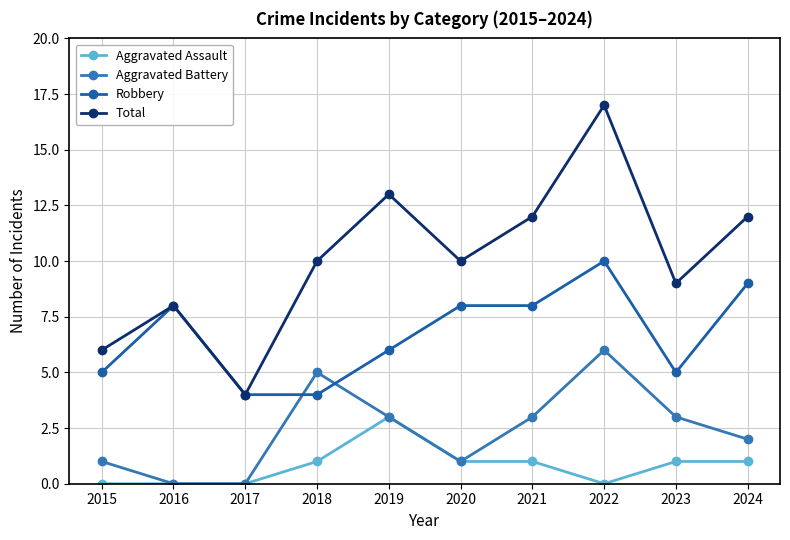

Where is the first local maximum for Aggravated Battery?

2018